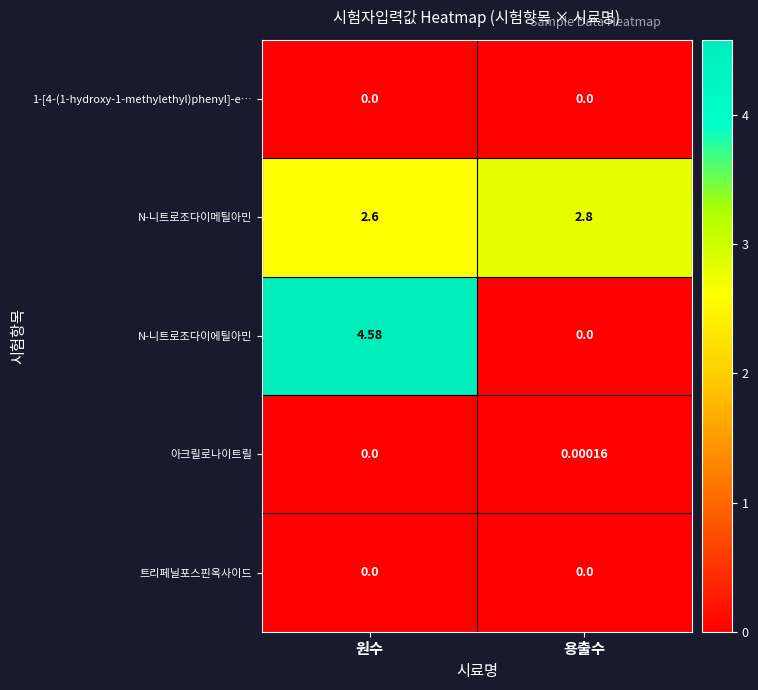

What is the total value across all series at 원수?

7.2